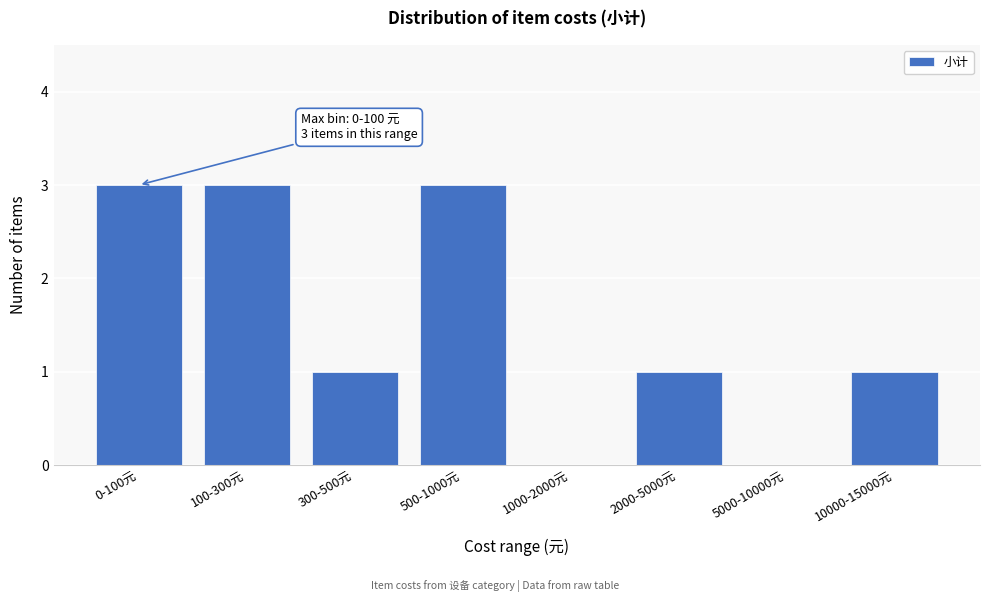

Reading right to left, list all the values displayed in this chart.

10000-15000元=1	5000-10000元=0	2000-5000元=1	1000-2000元=0	500-1000元=3	300-500元=1	100-300元=3	0-100元=3